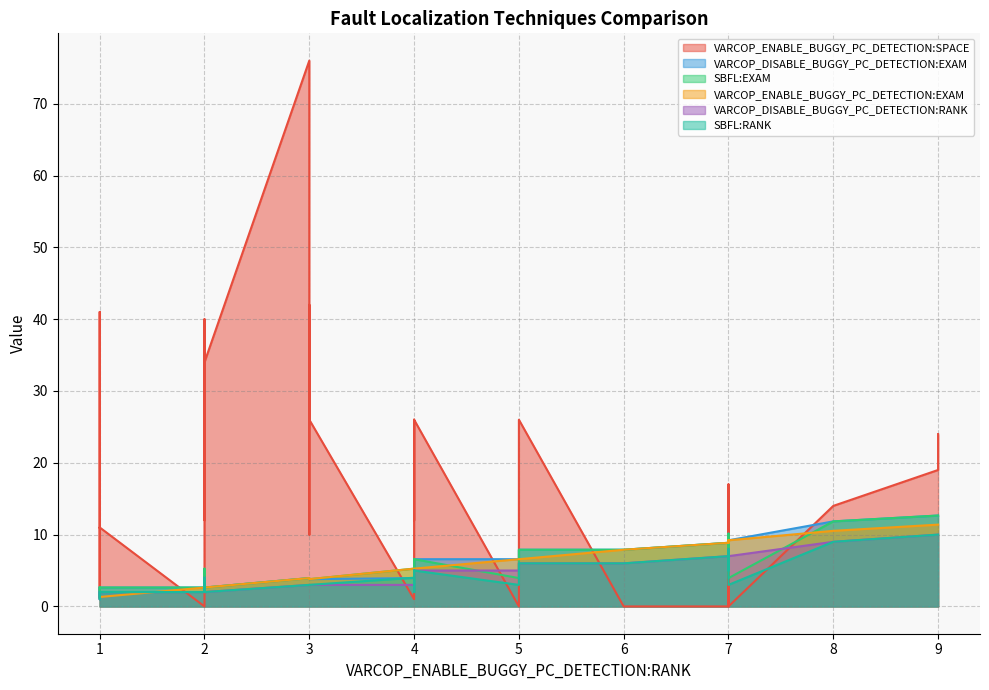

What is the difference between the maximum and minimum values in the SBFL:EXAM series?

11.4